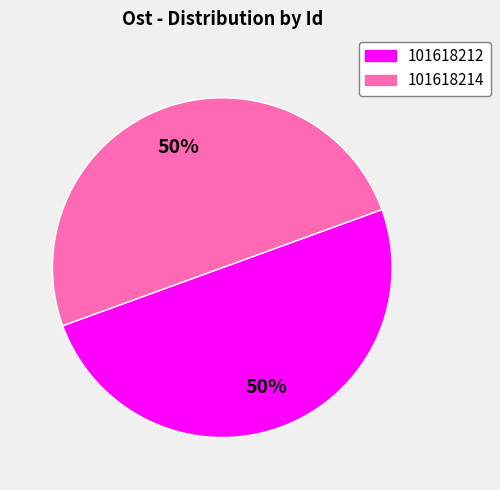

Do 101618212 and 101618214 together represent more than half of the pie?

Yes